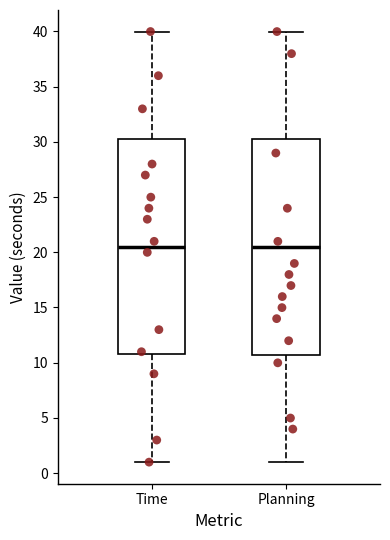

Reading left to right, transcribe this box plot: for each box, give where its median line is, the range the box spans, and where its two whiskers end, as read against the y-axis. The values are not printed on the chart, so give them approximately, as read against the axis.

Time: median 20.5, box 10.5 to 30.0, whiskers 1.0 to 40.0
Planning: median 20.5, box 10.5 to 30.0, whiskers 1.0 to 40.0